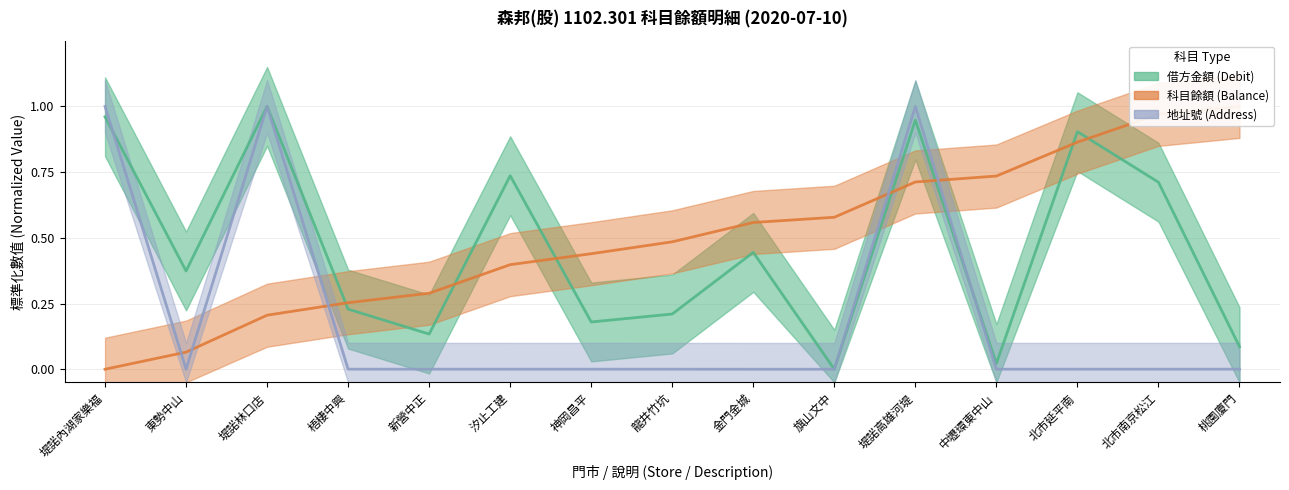

Which series ends up on top after the final intersection of 借方金額 (Debit) and 科目餘額 (Balance)?

科目餘額 (Balance)